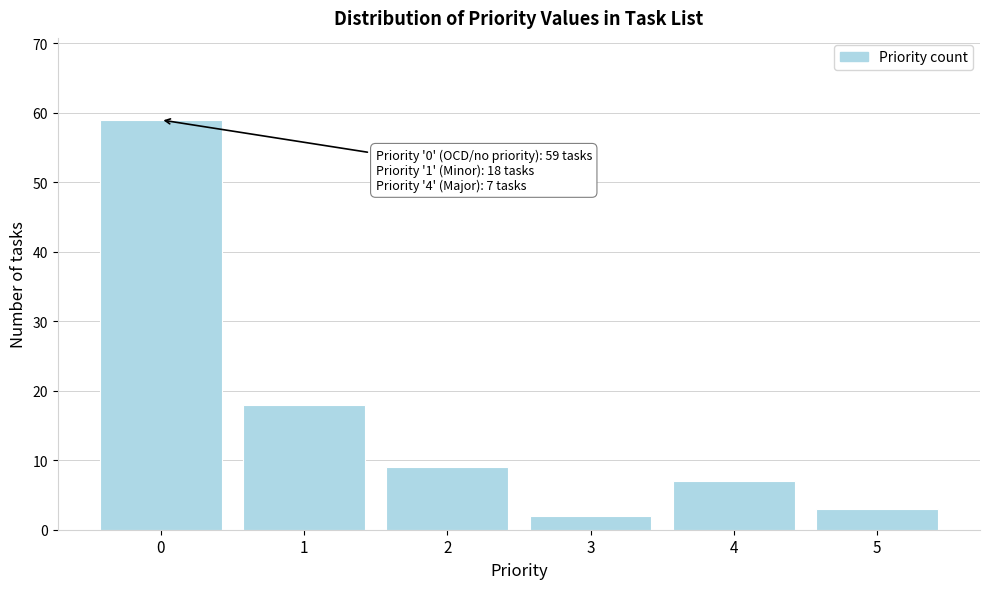

Reading left to right, what are all the values shown in this chart?

59	18	9	2	7	3